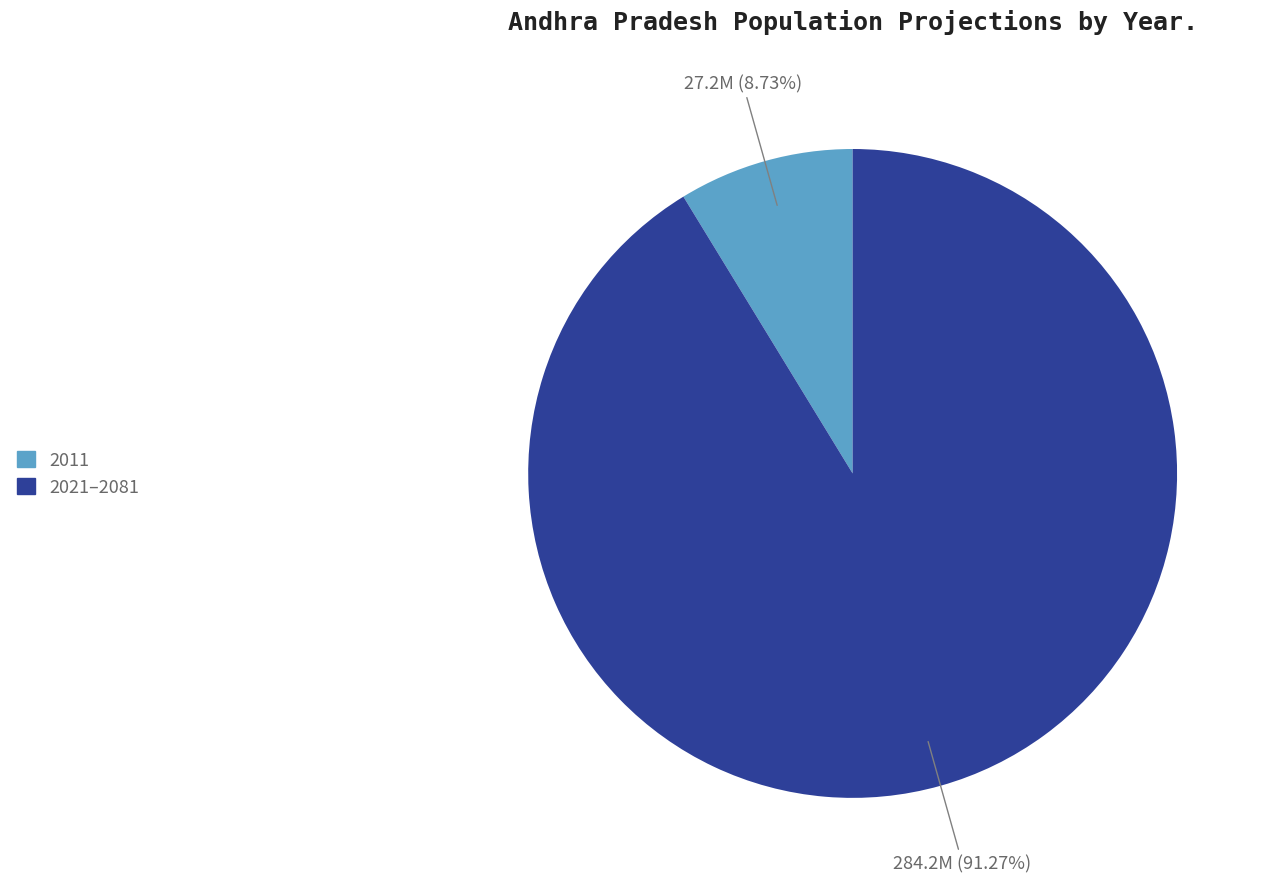

Is there a majority slice in this chart?

Yes